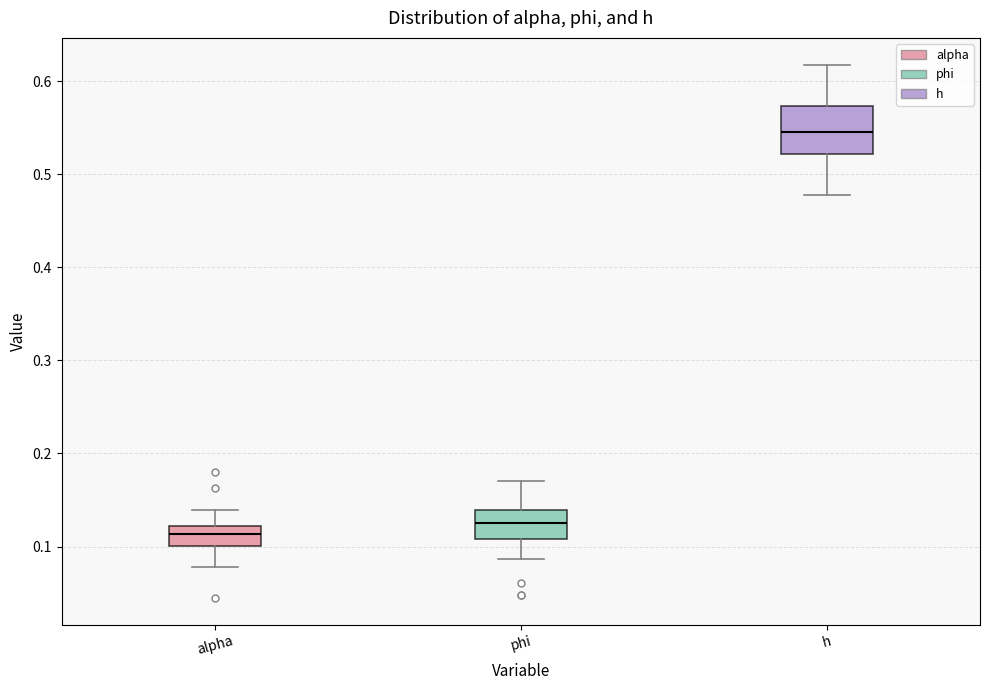

Comparing the boxes themselves (not the whiskers), which one is the tallest?

h